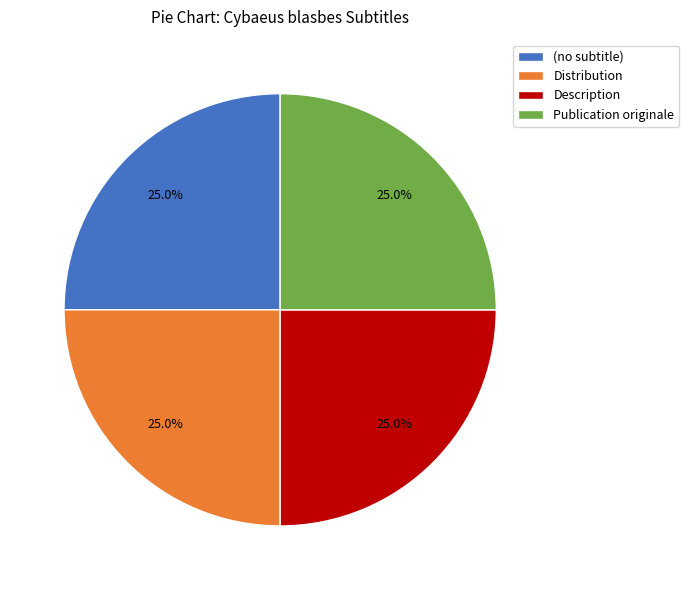

Is there a majority slice in this chart?

No